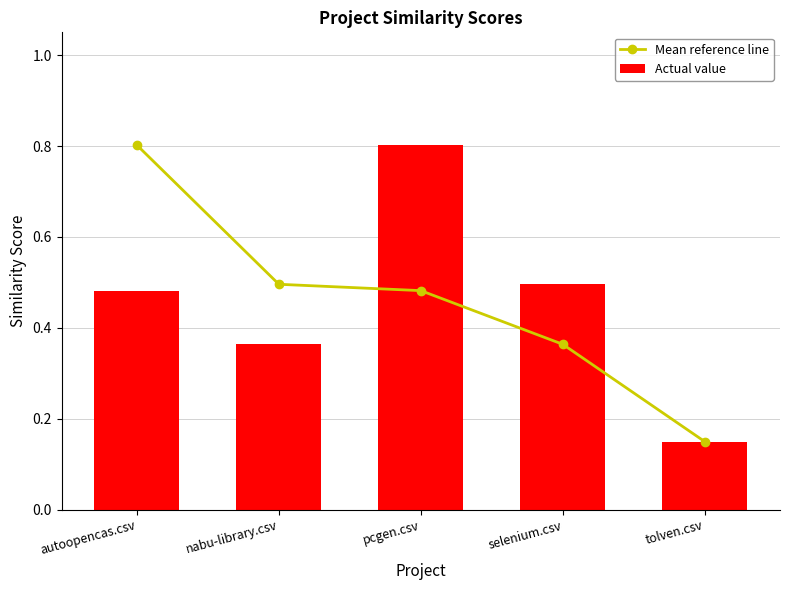

What is the label of the 4th bar from the left?

selenium.csv